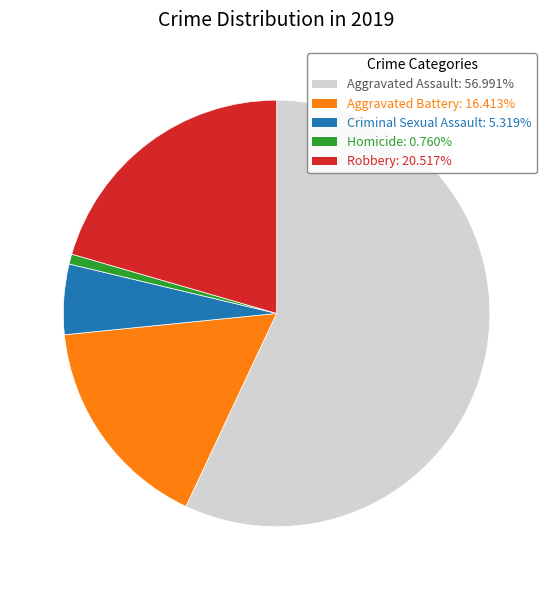

Is Aggravated Assault the majority of the pie?

Yes